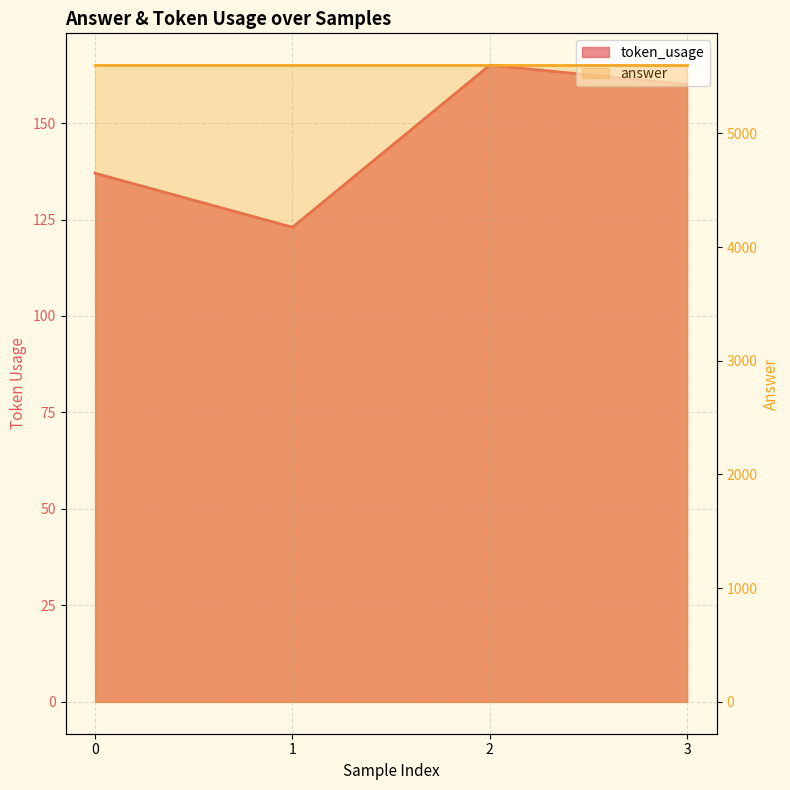

The chart shows a value of 179 at 1. True or false?

False